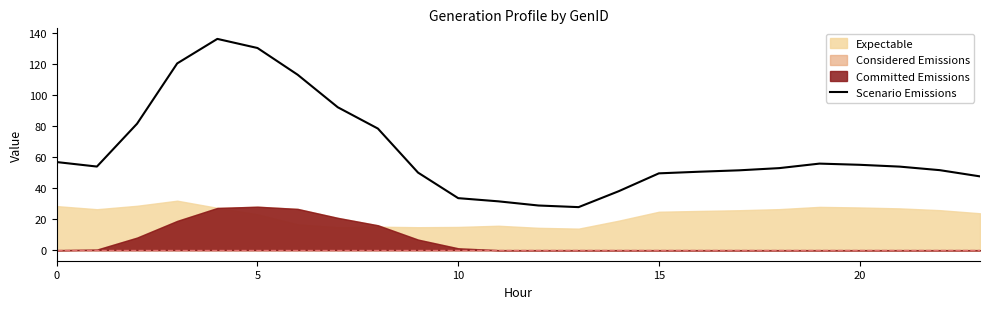

The value at 12 is 28.8. True or false?

True